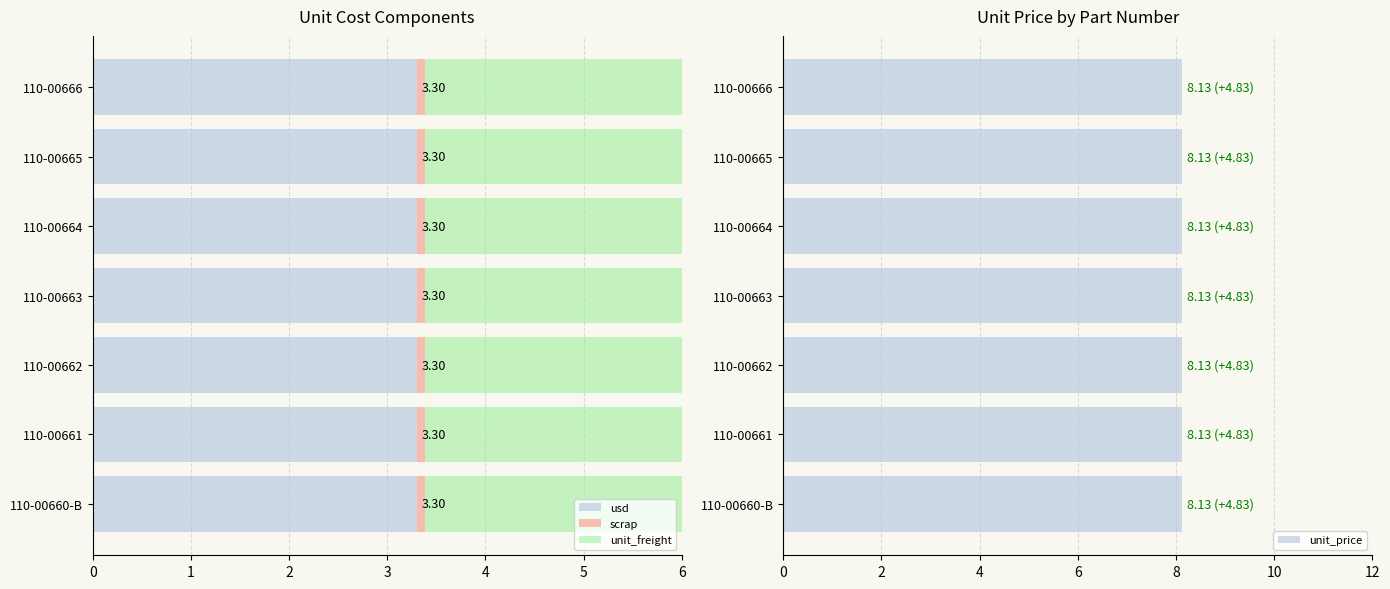

What is the minimum value for scrap?

0.1